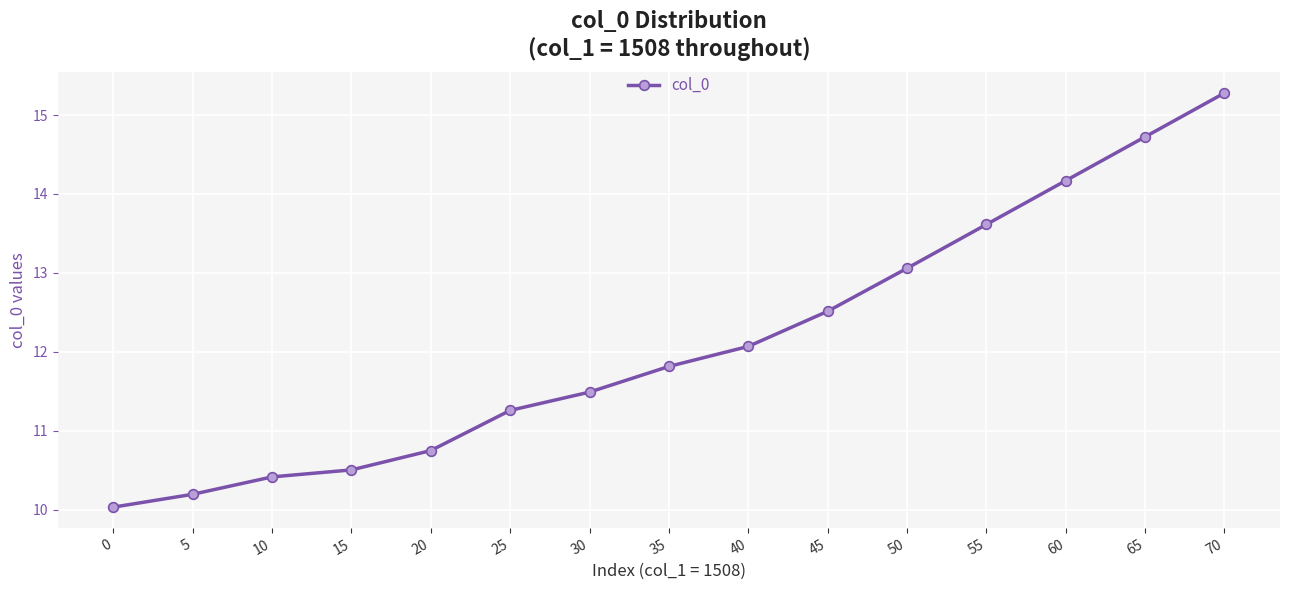

Reading right to left, list all the values displayed in this chart.

70=15.3	65=14.7	60=14.2	55=13.6	50=13.1	45=12.5	40=12.1	35=11.8	30=11.5	25=11.3	20=10.7	15=10.5	10=10.4	5=10.2	0=10.0